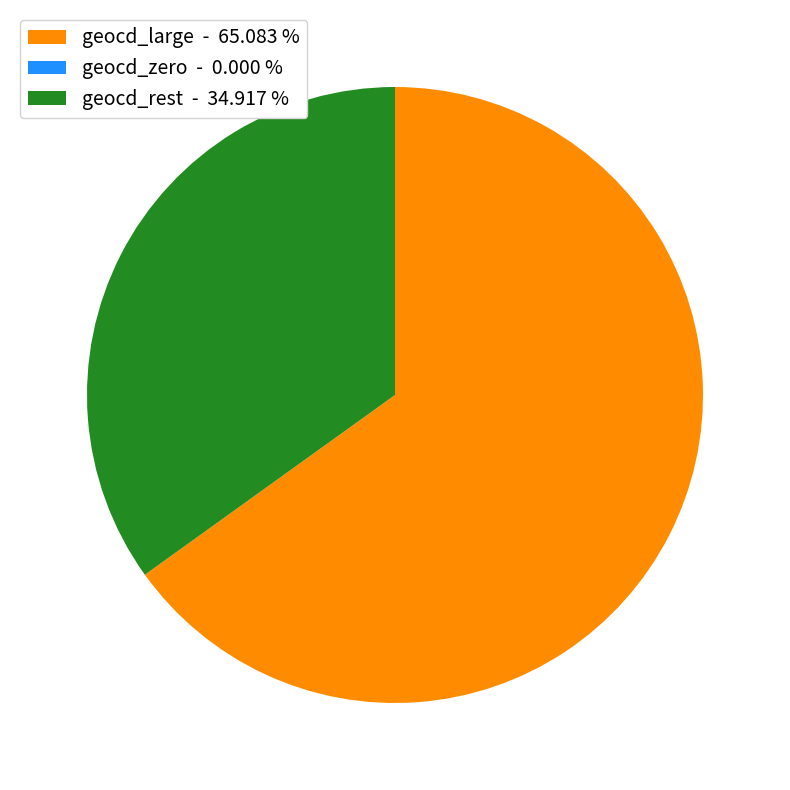

Between geocd_large - 65.083 % and geocd_rest - 34.917 %, which is larger?

geocd_large - 65.083 %